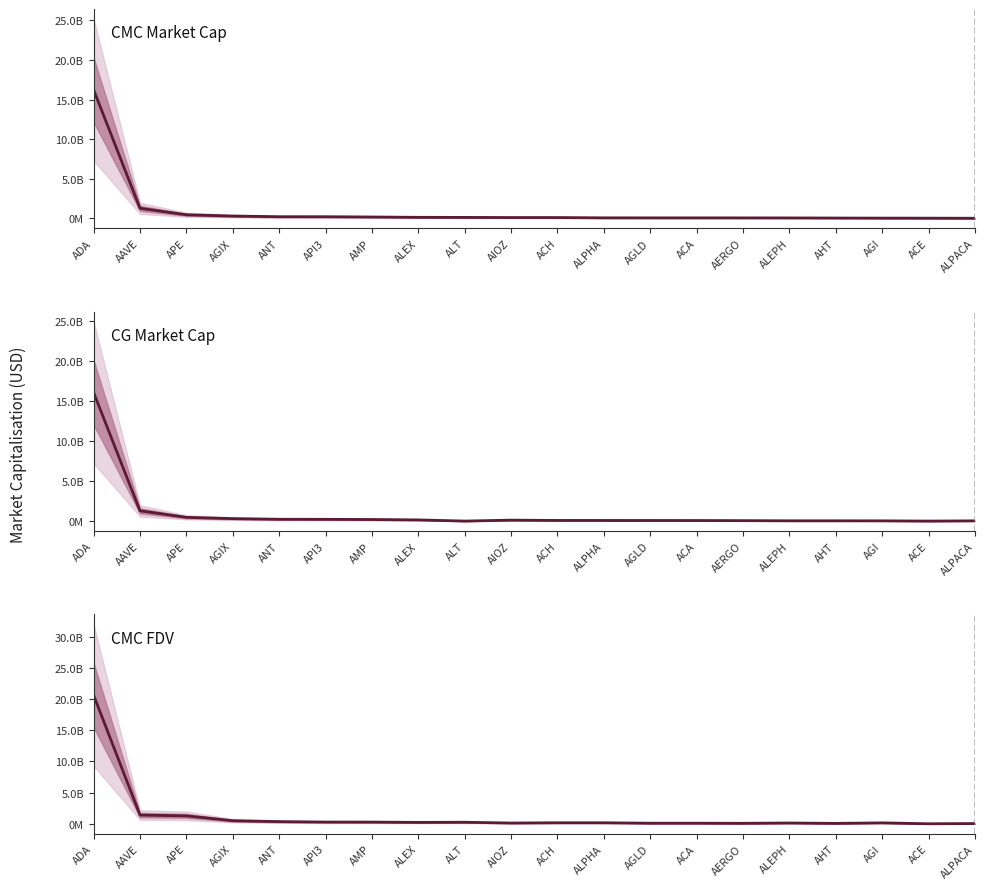

List the labels in order of value, smallest first.

ACE, ALPACA, AHT, AERGO, ACA, AGLD, AIOZ, ALEPH, AGI, ALPHA, ACH, ALEX, ALT, AMP, API3, ANT, AGIX, APE, AAVE, ADA